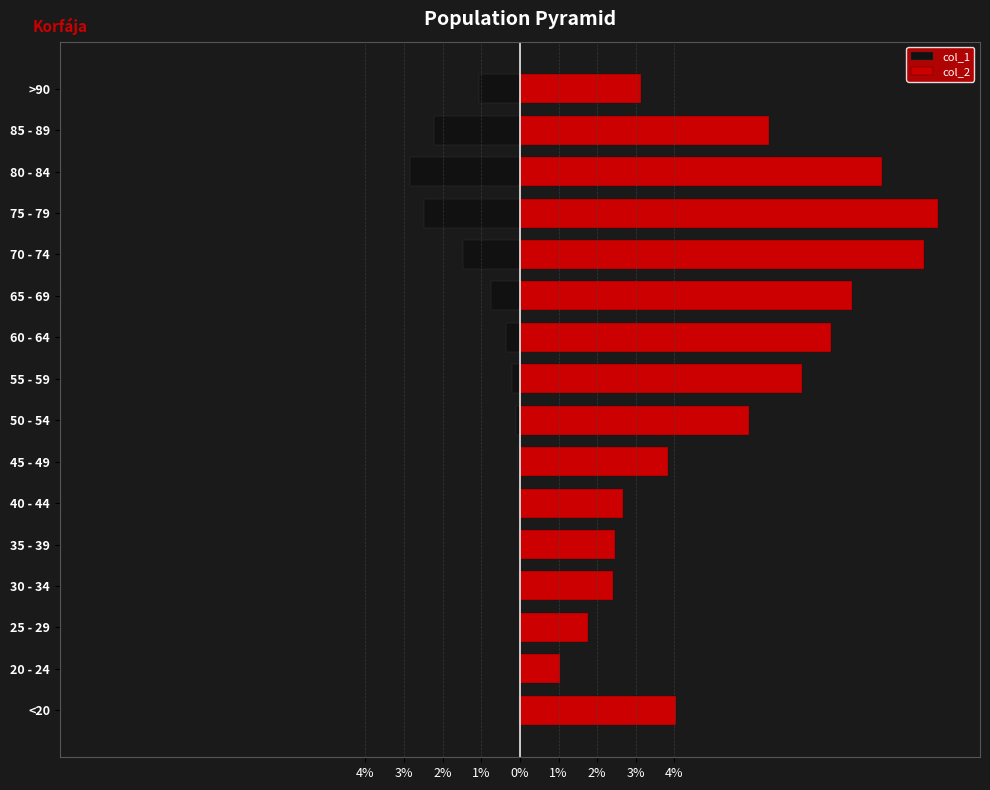

Rank the series at 85 - 89 from lowest to highest value.

col_1, col_2